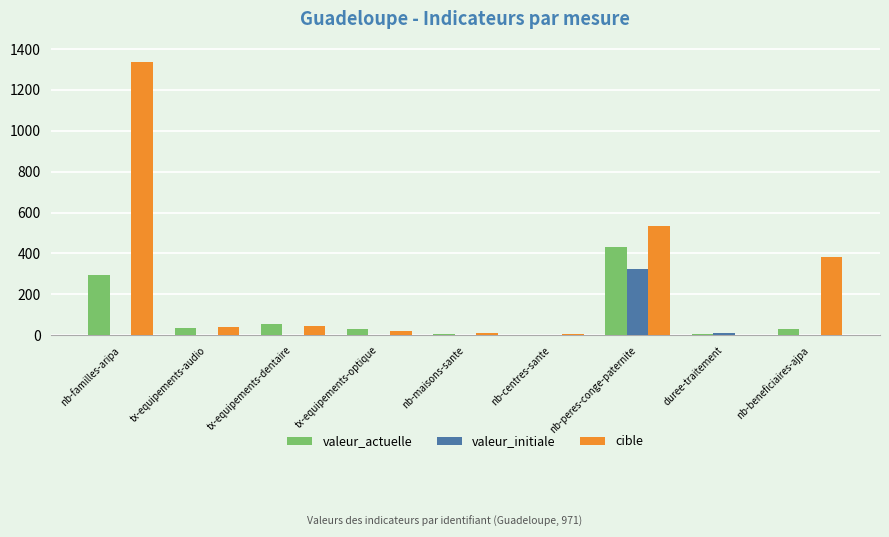

Which series changed the most between nb-centres-sante and nb-beneficiaires-ajpa?

cible